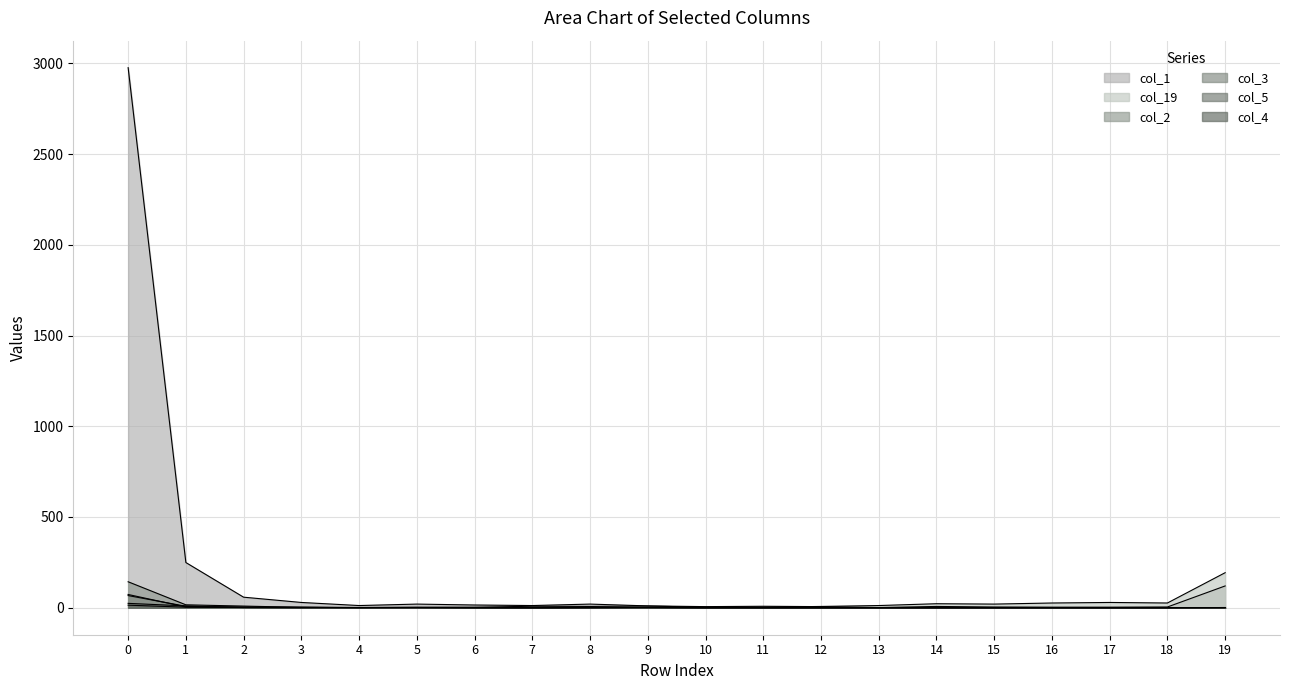

How many distinct data groups are displayed?

6